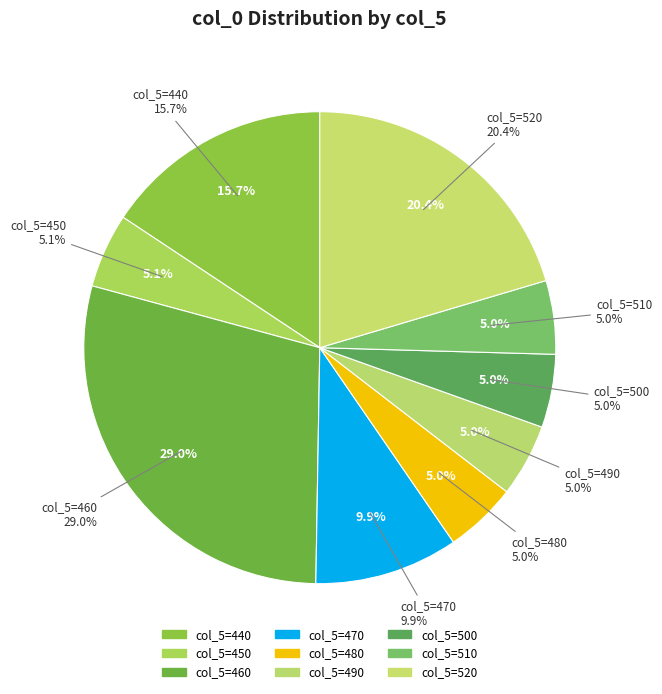

How many slices are in this pie chart?

9